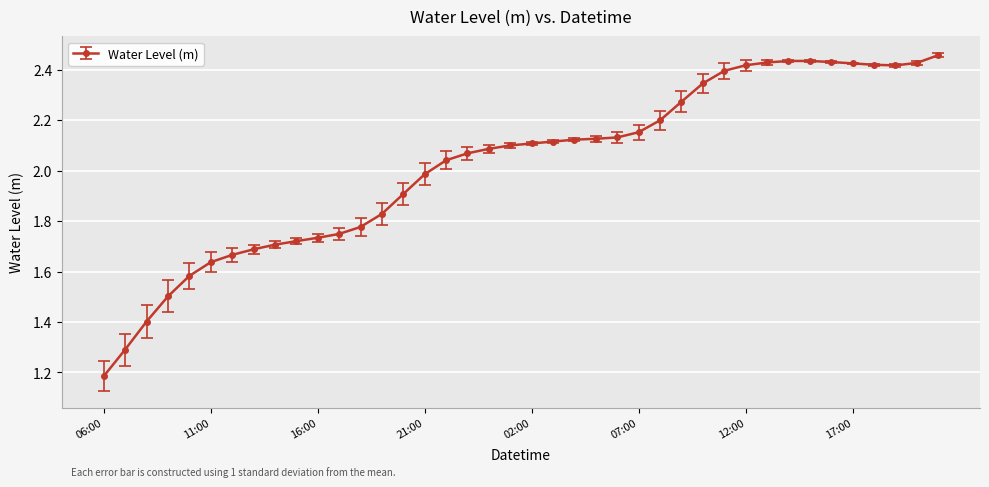

What is the difference between the maximum and minimum values?

1.3